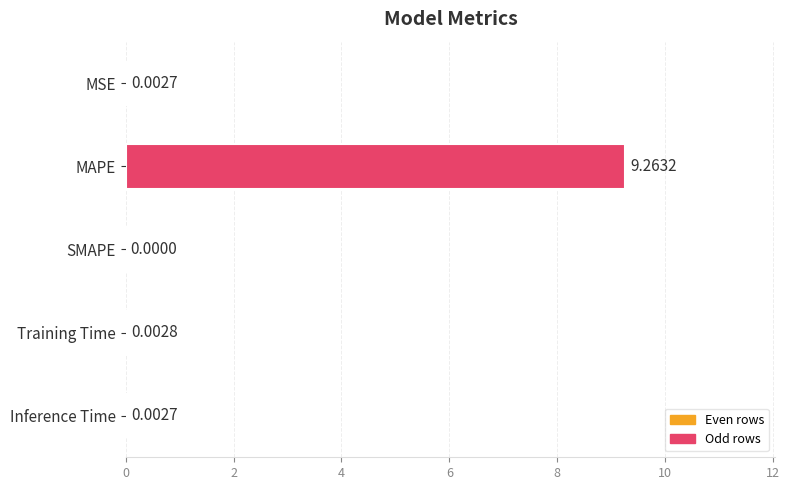

What is the change in value from MAPE to Training Time?

-9.3